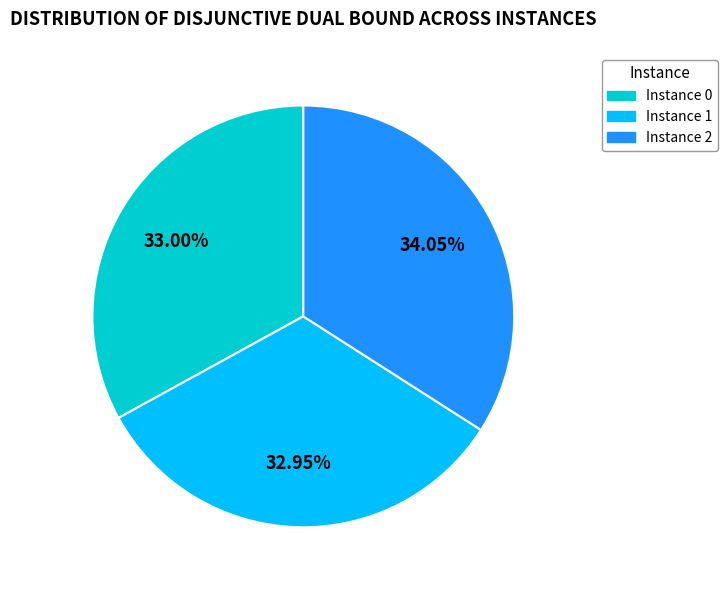

Does any single category account for the majority?

No